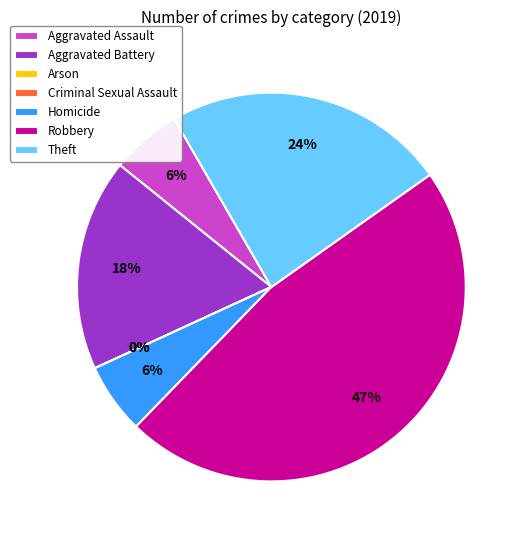

What portion of the pie excludes Aggravated Battery?

82.4%